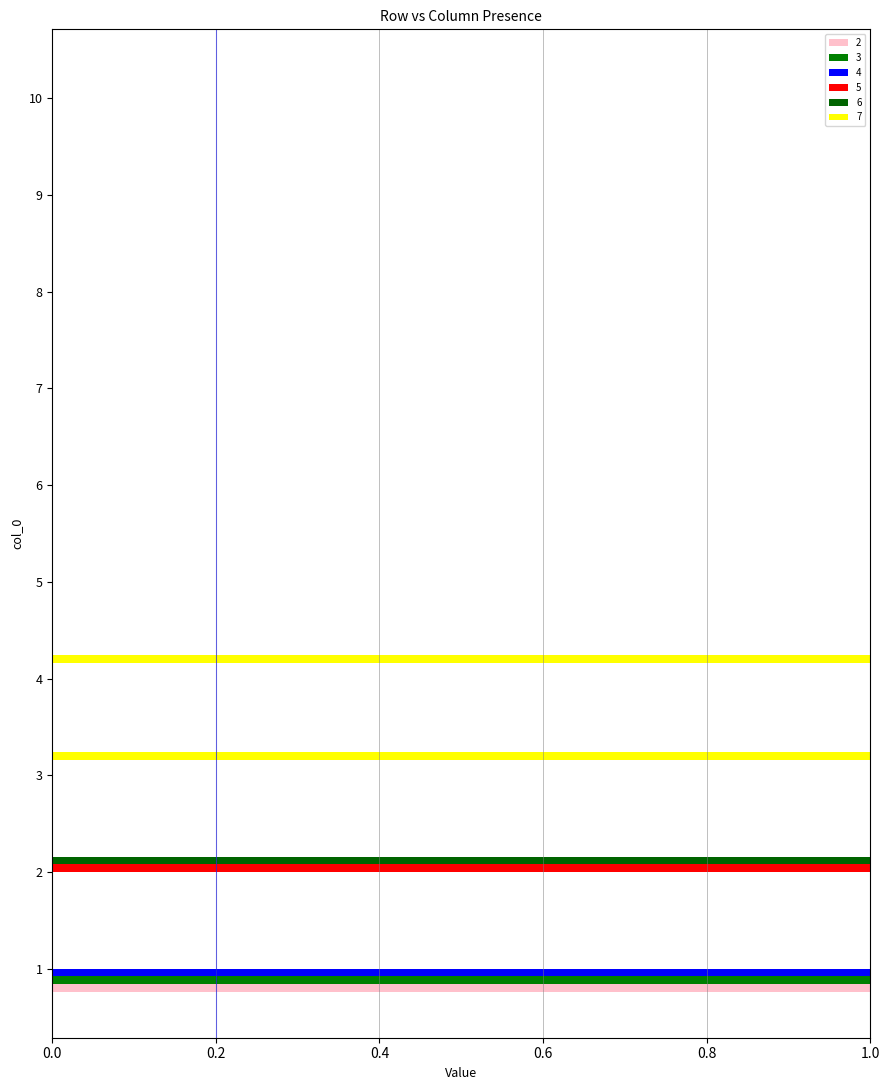

The value of 6 at 4 is 0. True or false?

True